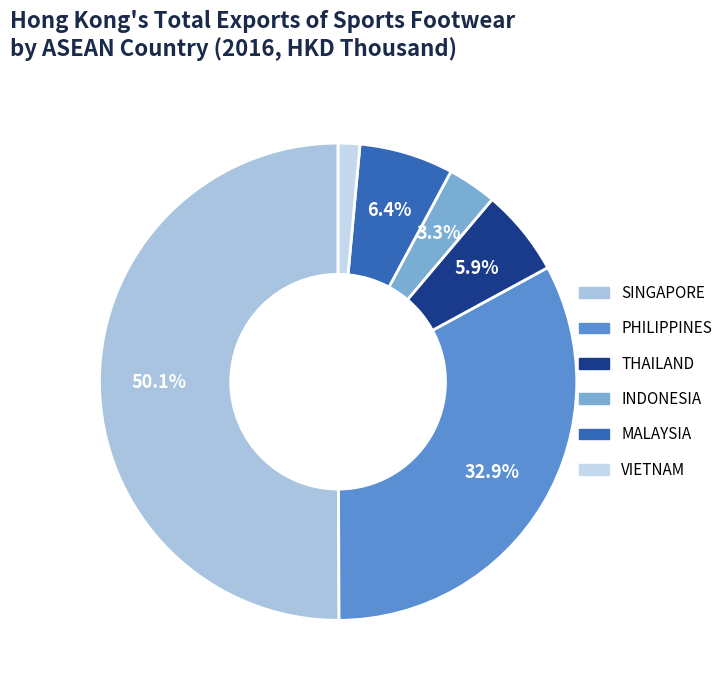

To the nearest percent, what portion does THAILAND represent?

6%